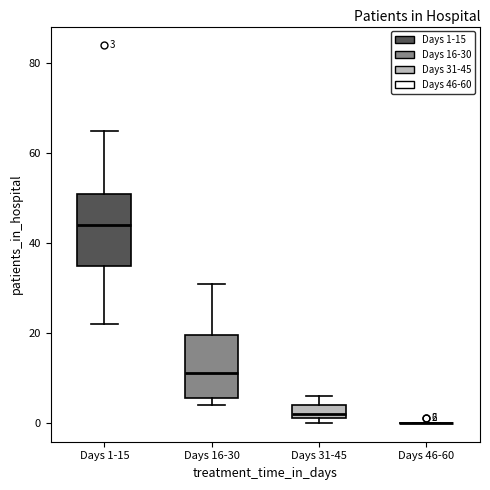

Comparing the boxes themselves (not the whiskers), which one is the tallest?

Days 1-15